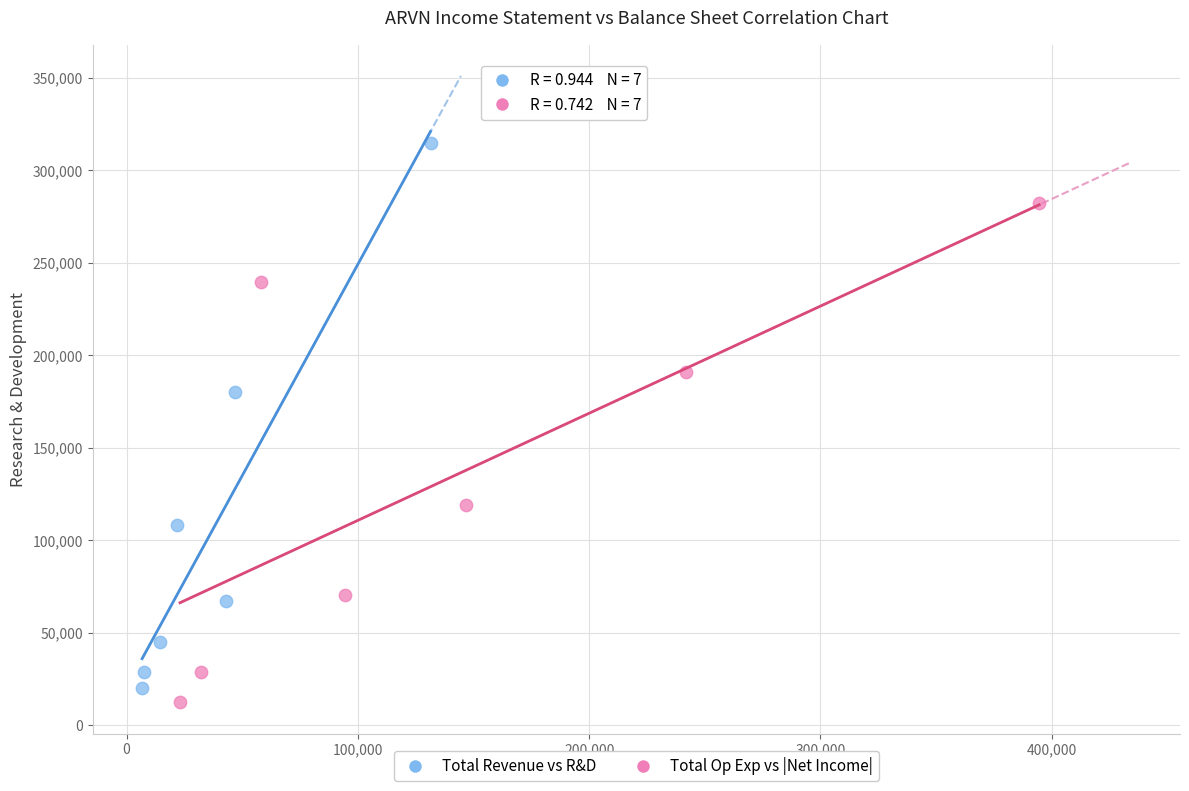

Which series reaches the maximum Y coordinate?

Total Revenue vs R&D